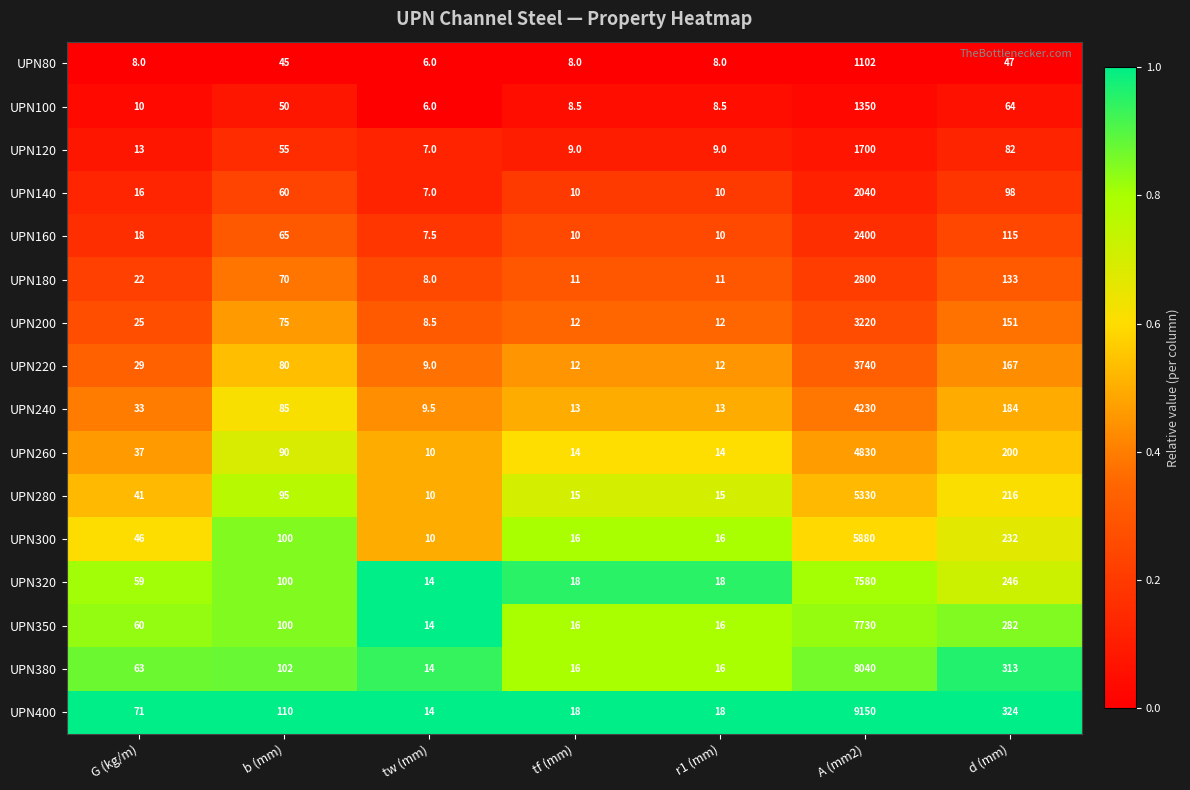

What is the sum of all UPN120 values?

1875.0